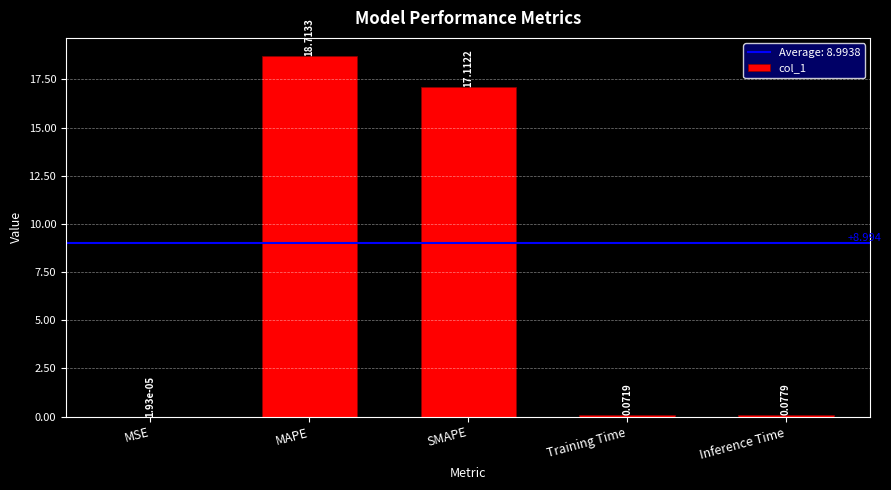

Where is the data nearest to the value 9?

SMAPE